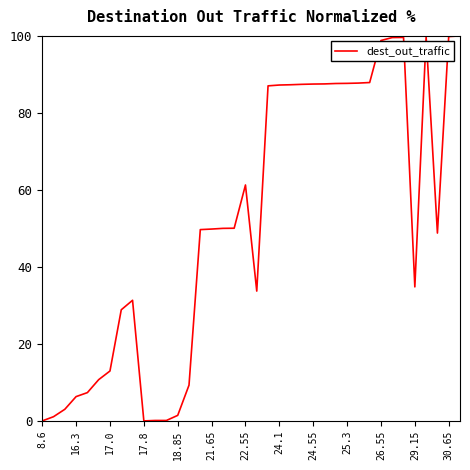

What is the average value?

51.7